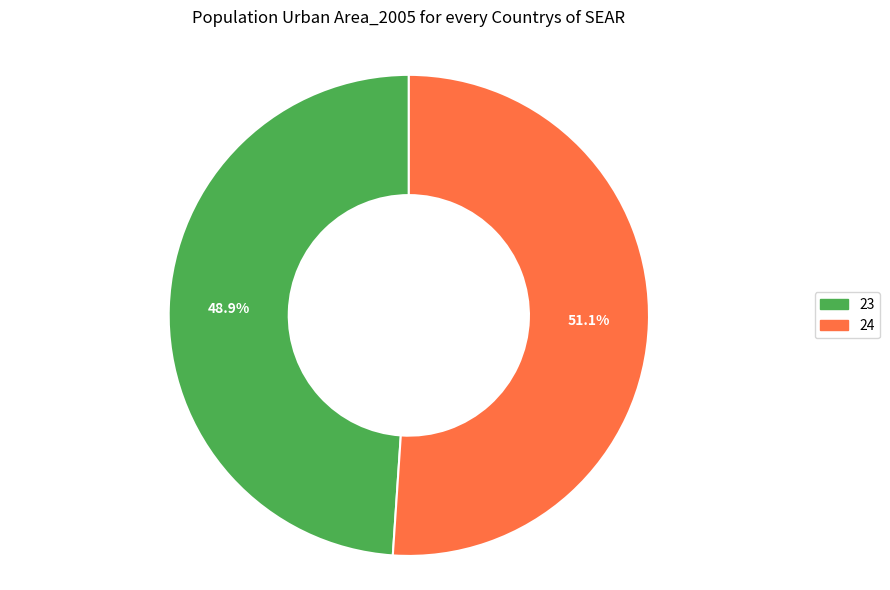

Combined, what portion of the pie is 24 and 23?

100.0%